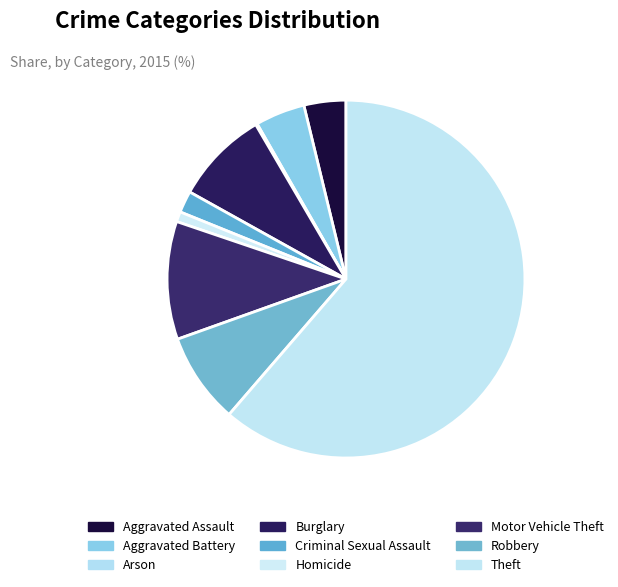

How many segments does this pie chart have?

9